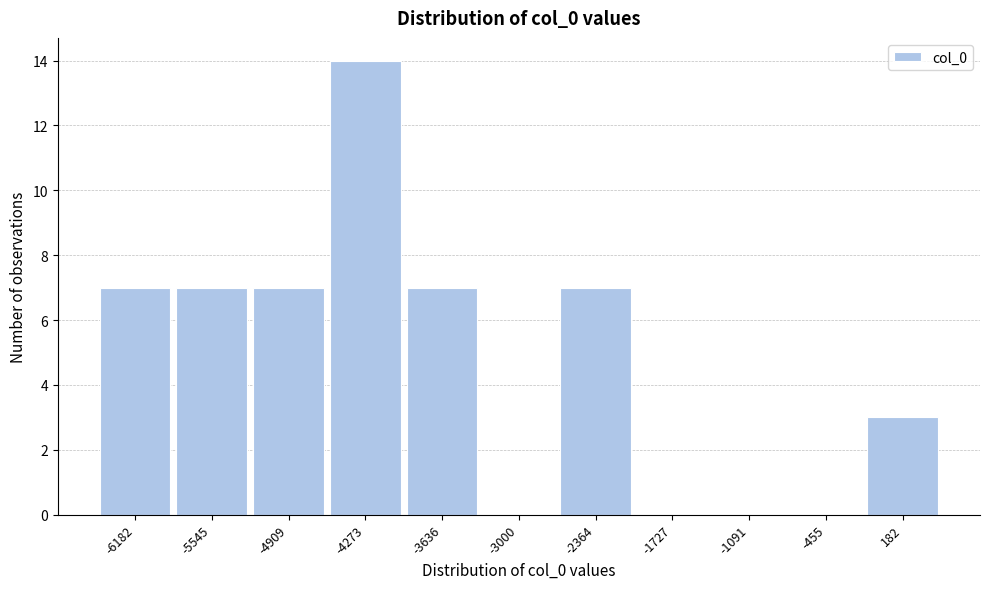

Reading left to right, list every bar in this chart as the range it spans on the x-axis followed by its height. Neither the bar edges nor the heights are printed on the chart, so give them approximately, as read against the axes.

-6500 to -5900: 7
-5900 to -5200: 7
-5200 to -4600: 7
-4600 to -4000: 14
-4000 to -3300: 7
-3300 to -2700: 0
-2700 to -2000: 7
-2000 to -1400: 0
-1400 to -800: 0
-800 to -100: 0
-100 to 500: 3